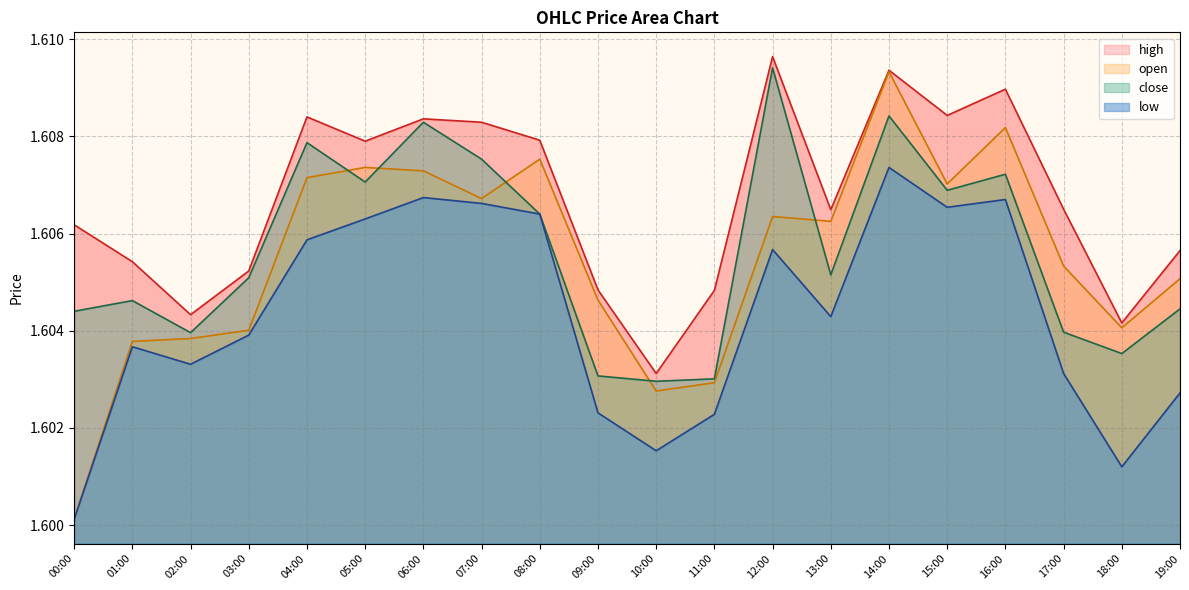

Where is open nearest to the value 1?

00:00